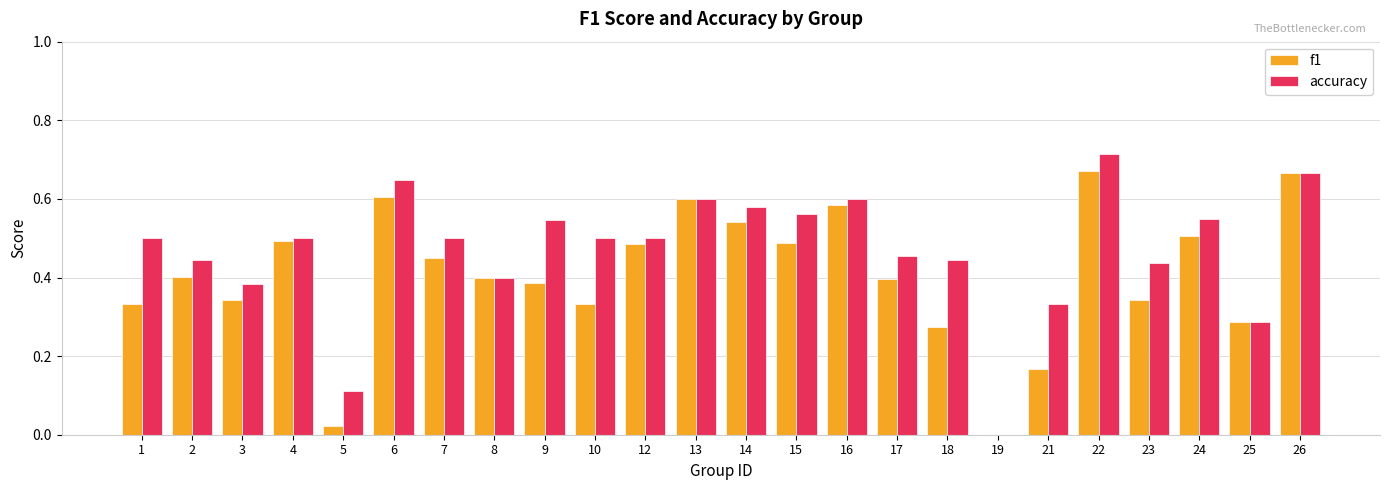

Does the chart contain stacked bars?

No